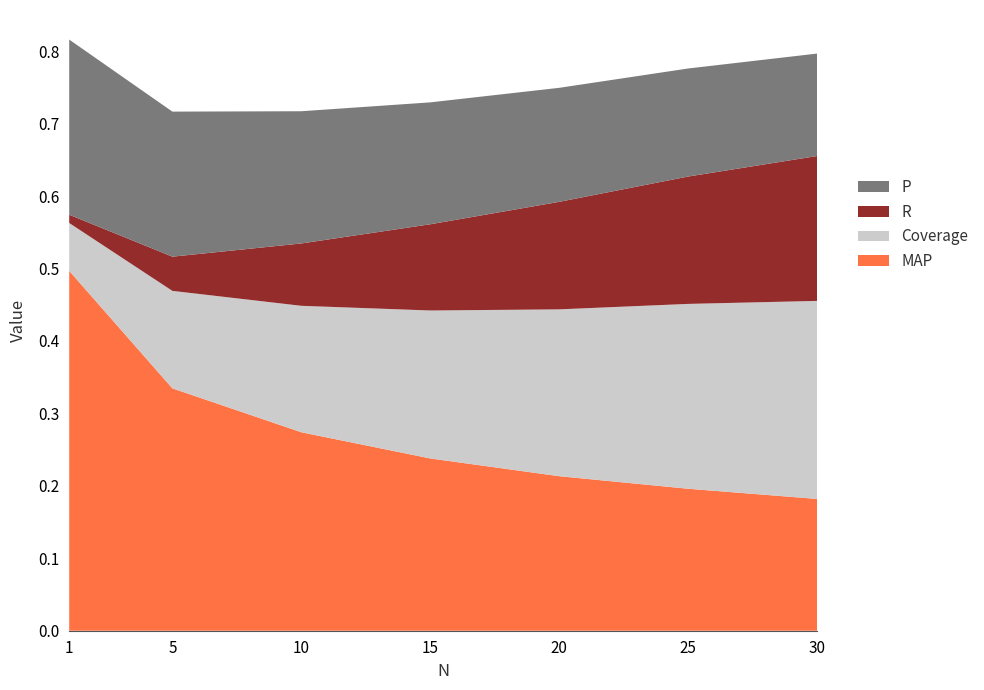

Reading left to right, what are all the values shown in this chart?

P: 1=0.2	5=0.2	10=0.2	15=0.2	20=0.2	25=0.1	30=0.1
R: 1=0.0	5=0.0	10=0.1	15=0.1	20=0.1	25=0.2	30=0.2
Coverage: 1=0.1	5=0.1	10=0.2	15=0.2	20=0.2	25=0.3	30=0.3
MAP: 1=0.5	5=0.3	10=0.3	15=0.2	20=0.2	25=0.2	30=0.2